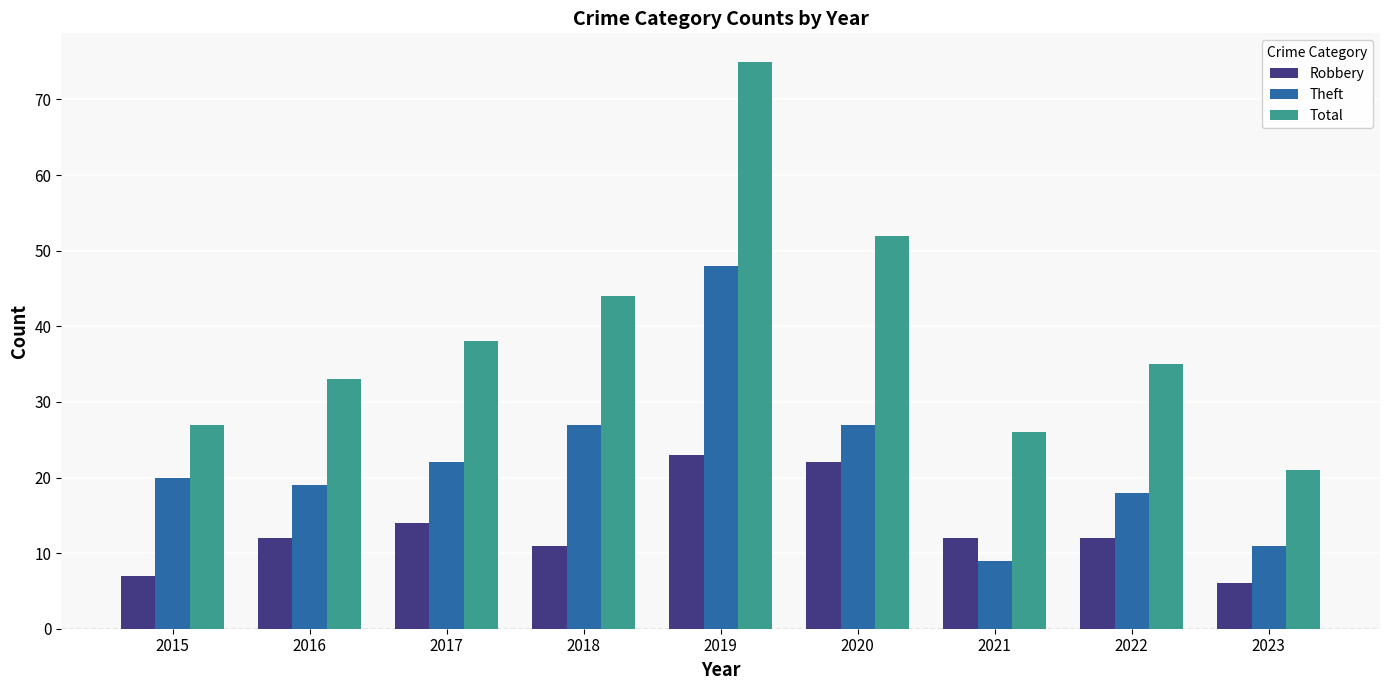

Is the value of Theft at 2023 greater than the value of Robbery at 2020?

No